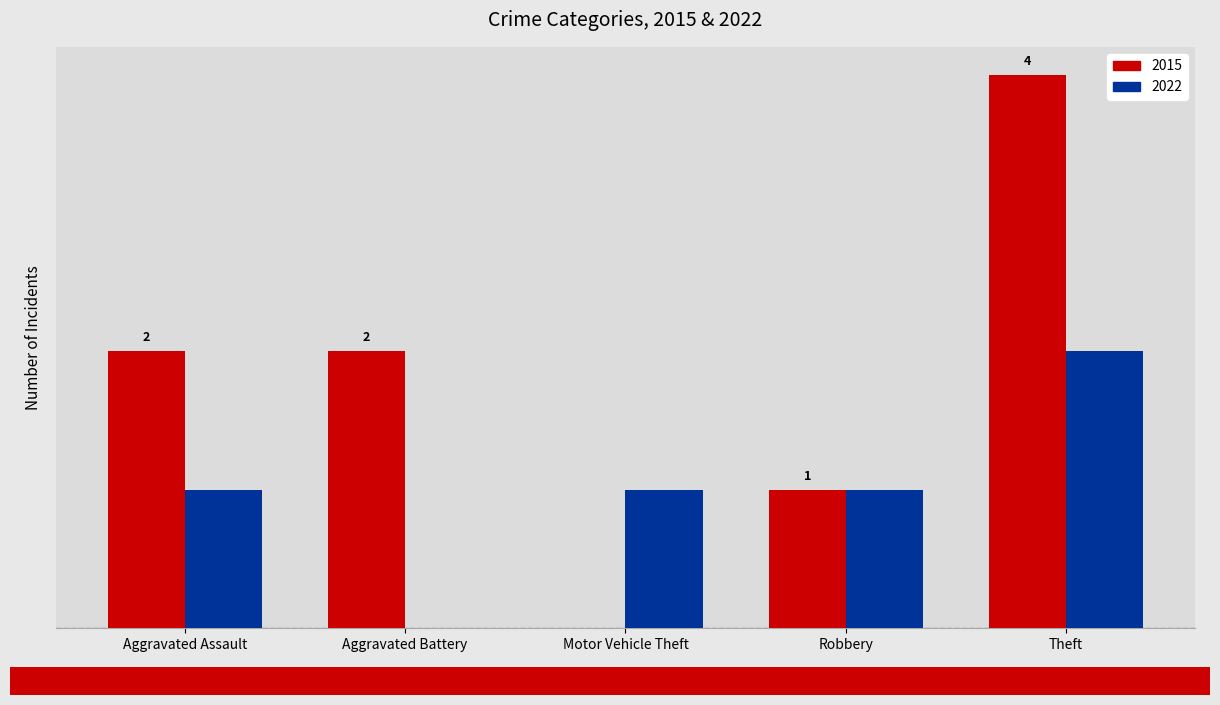

The value of 2015 at Motor Vehicle Theft is -2. True or false?

False